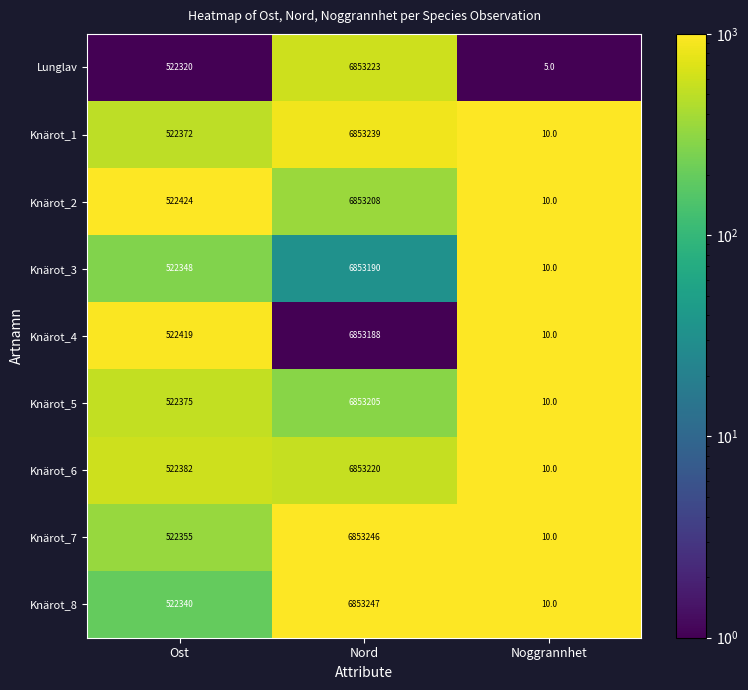

Where is Knärot_5 nearest to the value 3426607?

Ost